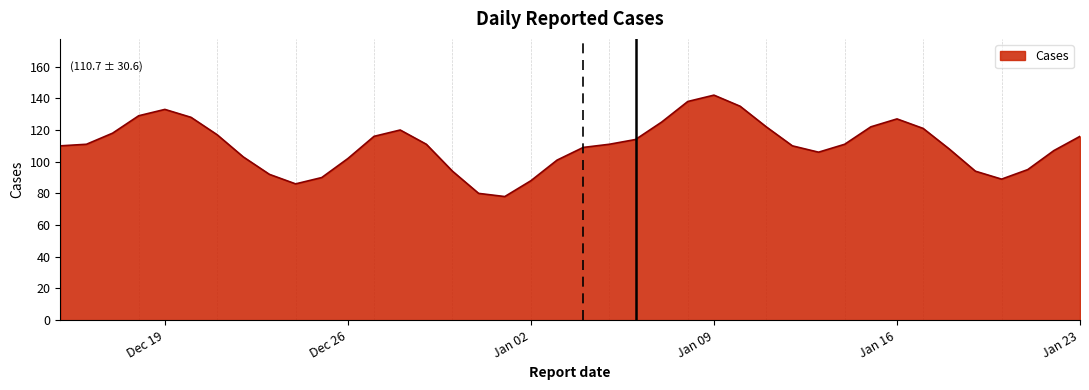

What is the minimum value shown in the chart?

78